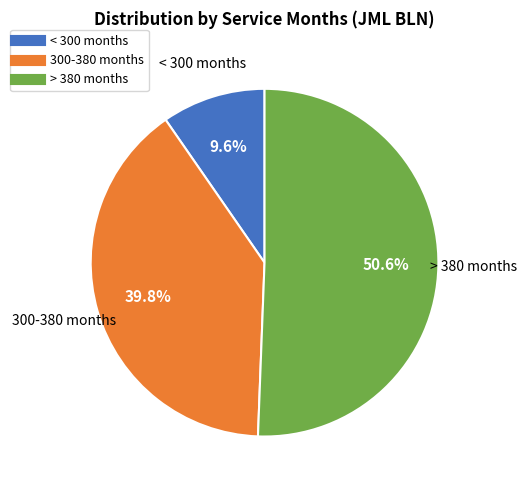

Is there any slice that represents more than half of the pie?

Yes